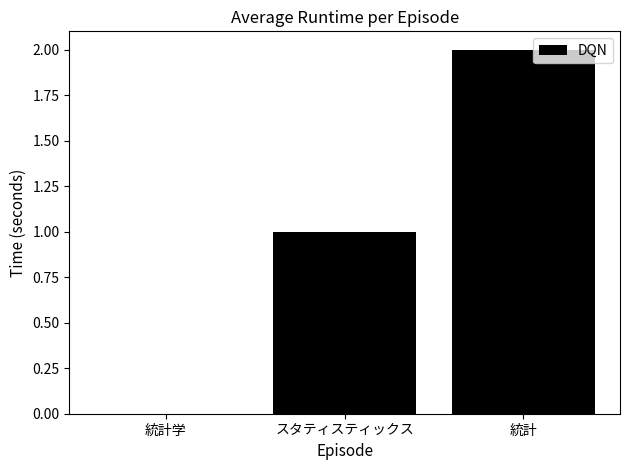

What is the change in value from スタティスティックス to 統計?

+1